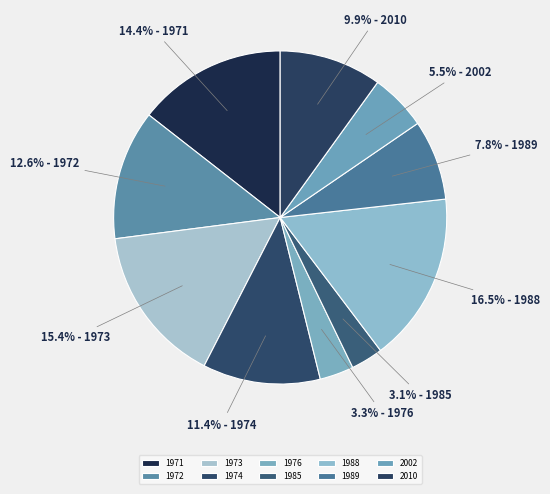

To the nearest percent, what is the combined percentage of 2010 and 1988?

26%